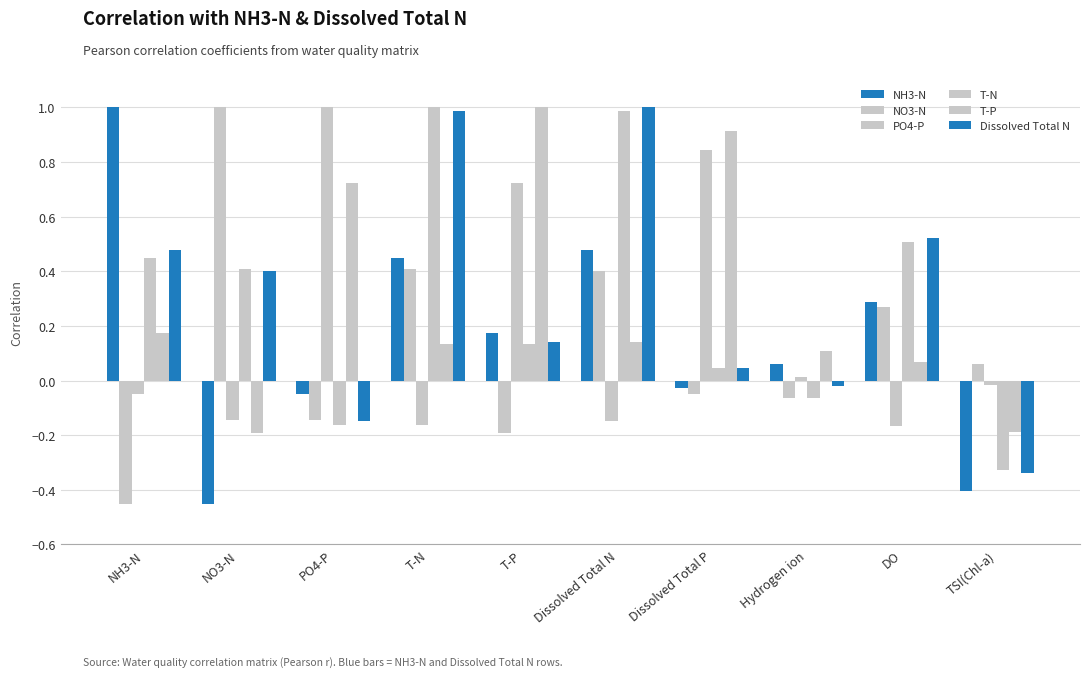

Which has a higher value, Dissolved Total N or DO?

Dissolved Total N